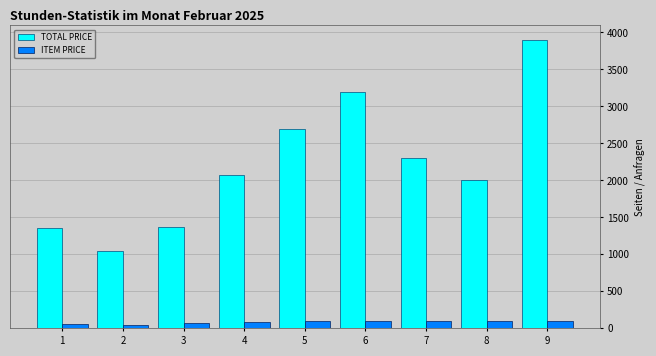

Which series changed the most between 5 and 7?

TOTAL PRICE